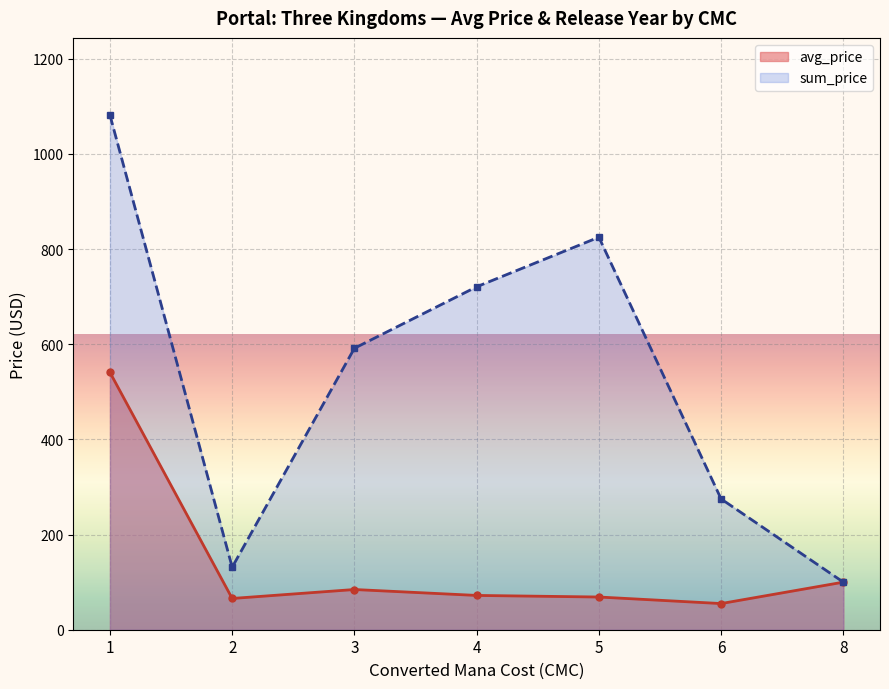

Reading right to left, list all the values displayed in this chart.

avg_price: 8=100.0	6=55.0	5=68.7	4=72.1	3=84.5	2=65.7	1=540.8
sum_price: 8=100.0	6=274.9	5=824.9	4=720.7	3=591.5	2=131.4	1=1081.6